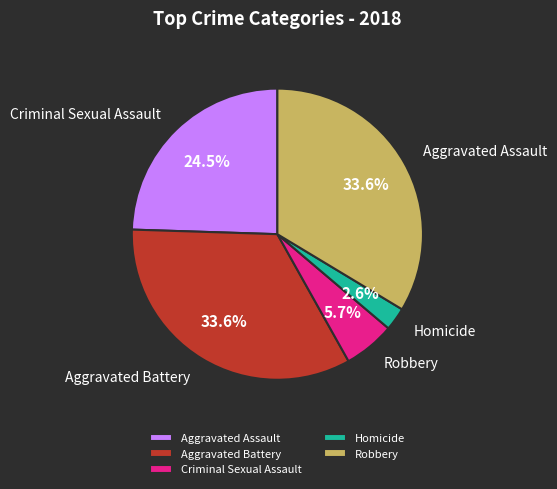

Is Aggravated Assault the majority of the pie?

No